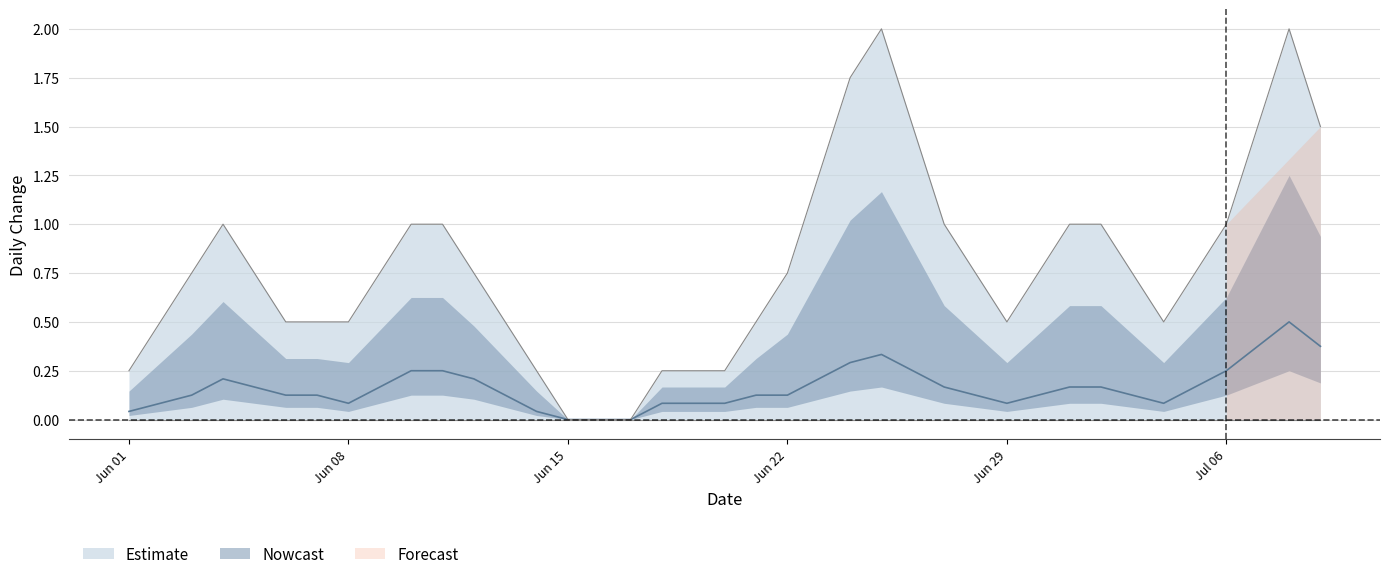

True or false: Estimate has a value of 1.0 at Jul 06.

True